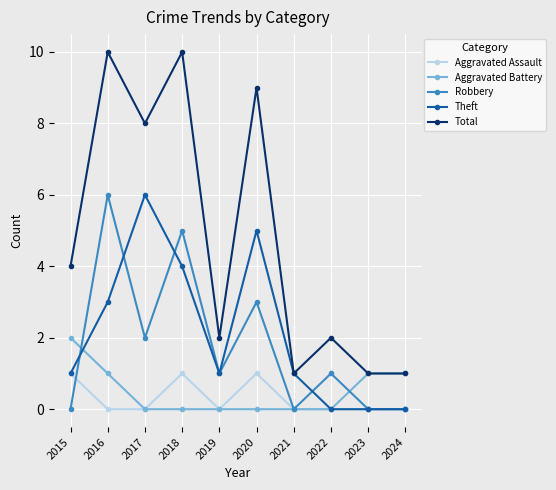

What is the sum of all Theft values?

21